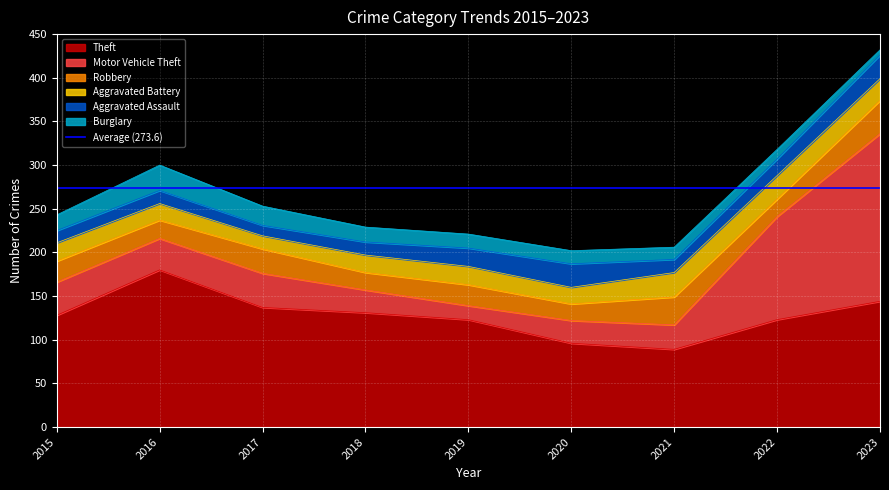

At which category does Theft reach its first local peak?

2016